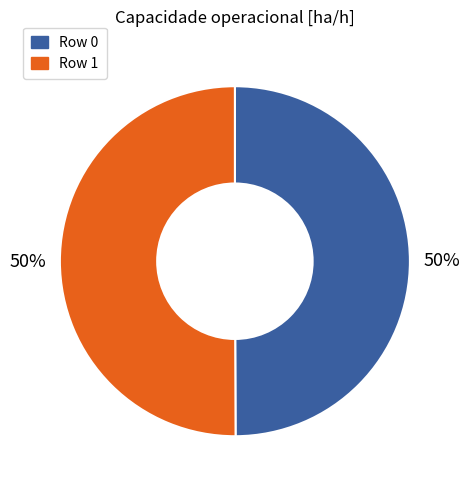

Count the number of slices in the pie.

2